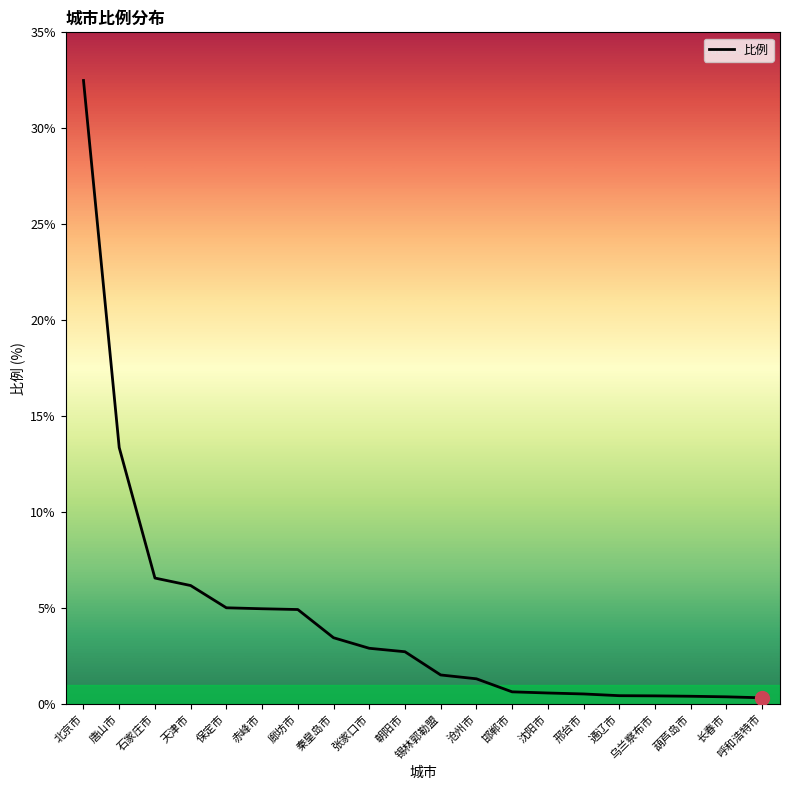

Does the chart have visible grid lines?

No